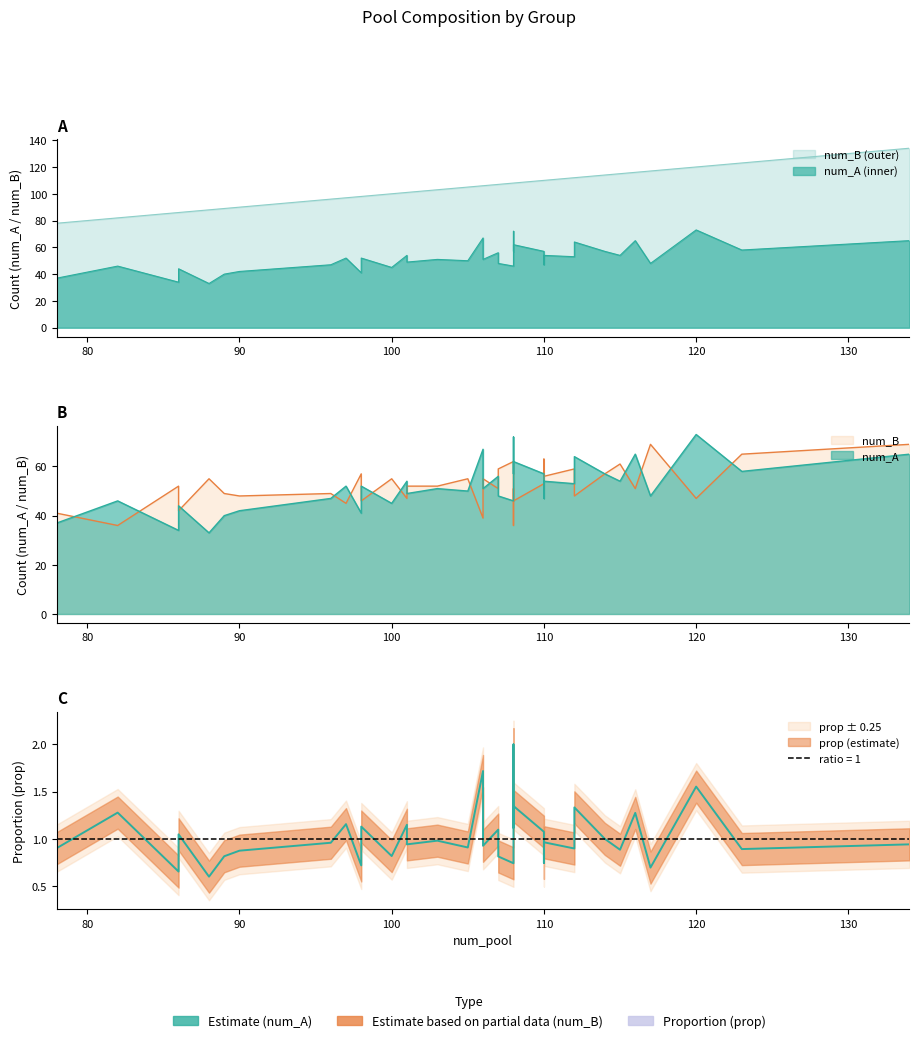

Reading left to right, extract all data points from this chart.

num_A: 82=46.0	112=53.0	101=49.0	114=57.0	108=46.0	97=52.0	78=37.0	89=40.0	86=34.0	107=56.0	90=42.0	100=45.0	98=41.0	96=47.0	106=67.0	115=54.0	101=54.0	105=50.0	103=51.0	108=57.0	123=58.0	112=64.0	108=72.0	107=48.0	86=44.0	120=73.0	134=65.0	117=48.0	106=51.0	88=33.0	110=54.0	110=47.0	110=57.0	107=53.0	107=55.0	108=62.0	116=65.0	98=52.0	105=50.0
num_B: 82=36.0	112=59.0	101=52.0	114=57.0	108=62.0	97=45.0	78=41.0	89=49.0	86=52.0	107=51.0	90=48.0	100=55.0	98=57.0	96=49.0	106=39.0	115=61.0	101=47.0	105=55.0	103=52.0	108=51.0	123=65.0	112=48.0	108=36.0	107=59.0	86=42.0	120=47.0	134=69.0	117=69.0	106=55.0	88=55.0	110=56.0	110=63.0	110=53.0	107=54.0	107=52.0	108=46.0	116=51.0	98=46.0	105=55.0
prop: 82=1.3	112=0.9	101=0.9	114=1.0	108=0.7	97=1.2	78=0.9	89=0.8	86=0.7	107=1.1	90=0.9	100=0.8	98=0.7	96=1.0	106=1.7	115=0.9	101=1.1	105=0.9	103=1.0	108=1.1	123=0.9	112=1.3	108=2.0	107=0.8	86=1.0	120=1.6	134=0.9	117=0.7	106=0.9	88=0.6	110=1.0	110=0.7	110=1.1	107=1.0	107=1.1	108=1.3	116=1.3	98=1.1	105=0.9